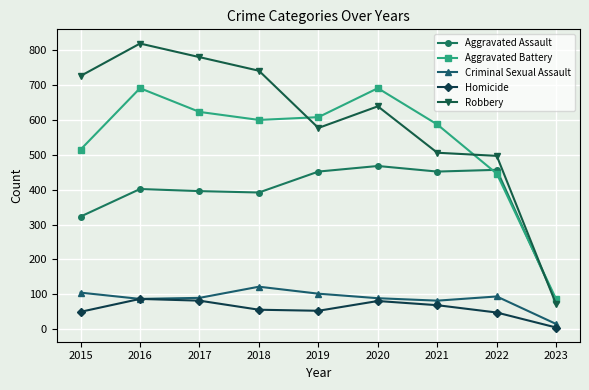

How many values in the Homicide series are below 56?

4